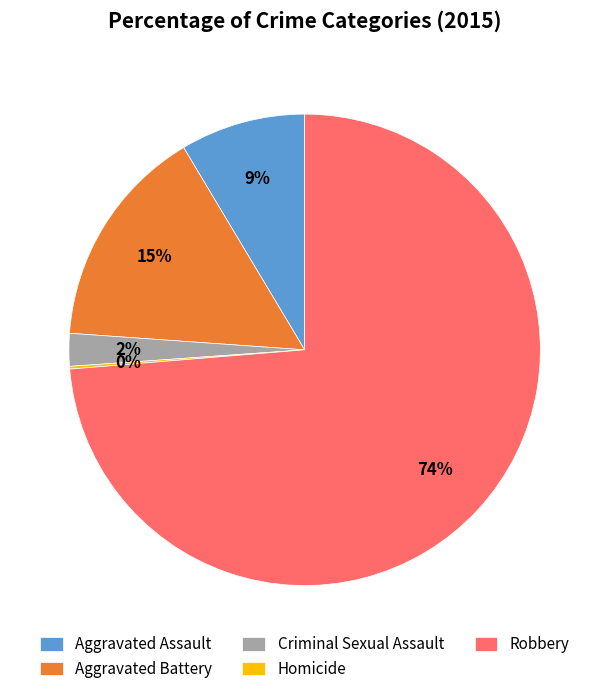

What is the majority slice?

Robbery